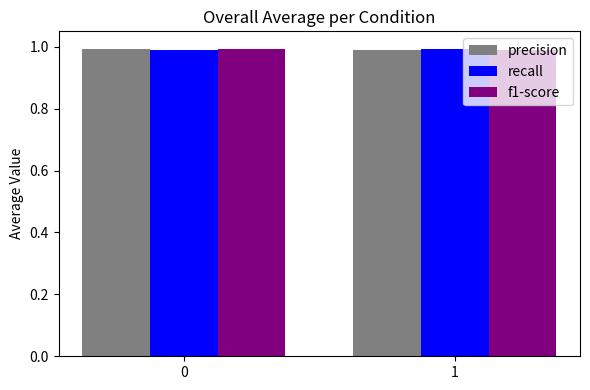

Rank the series by their average value, from lowest to highest.

precision, f1-score, recall